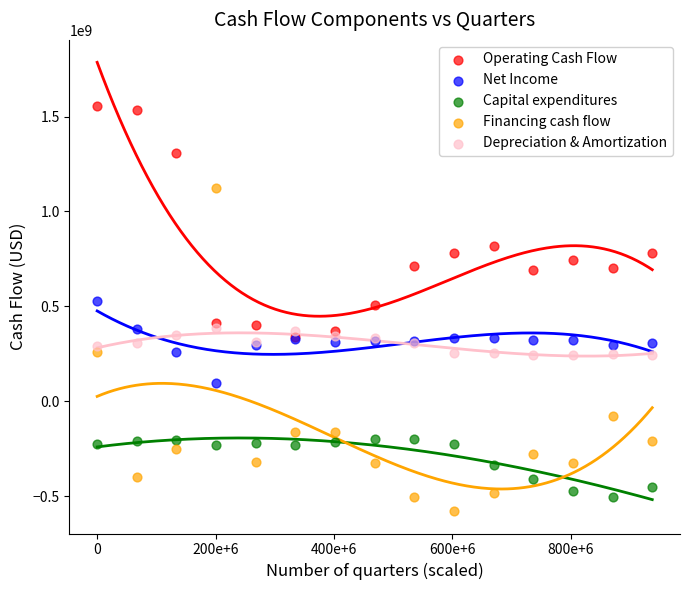

Which series contains the lowest Y value?

Financing cash flow